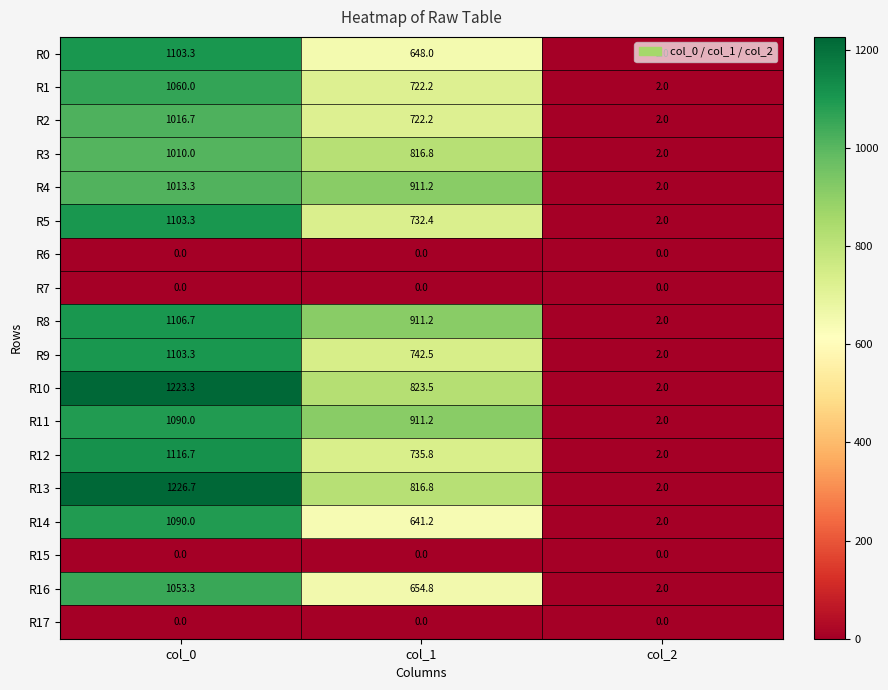

What is the difference between the highest and lowest values at col_0?

1226.7